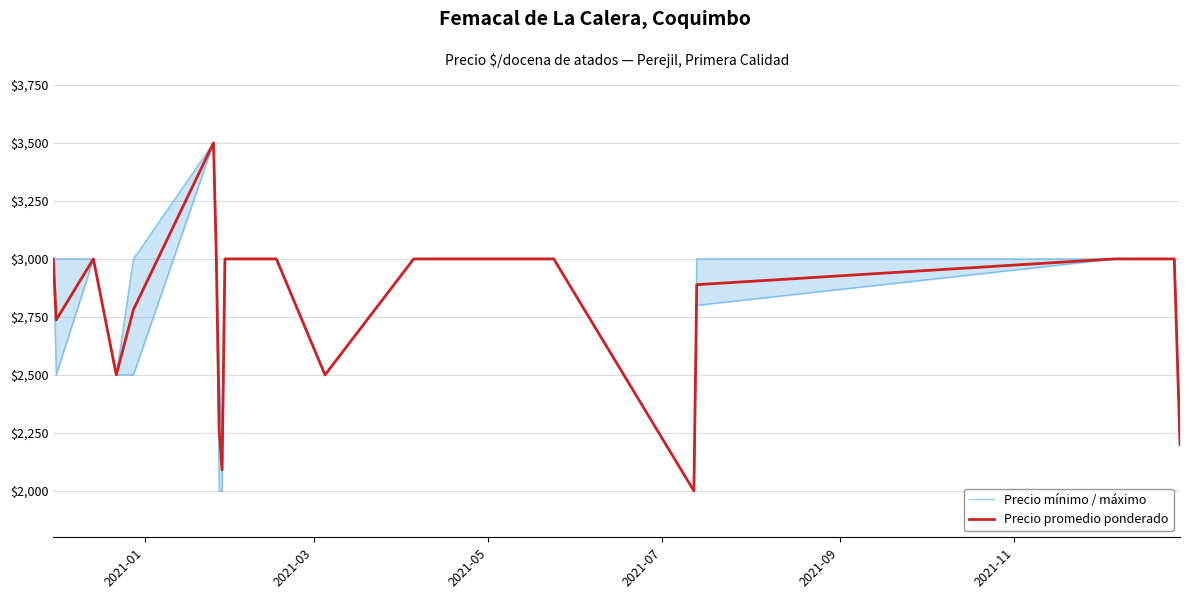

What is the difference between the second highest and second lowest values in the Precio promedio ponderado series?

909